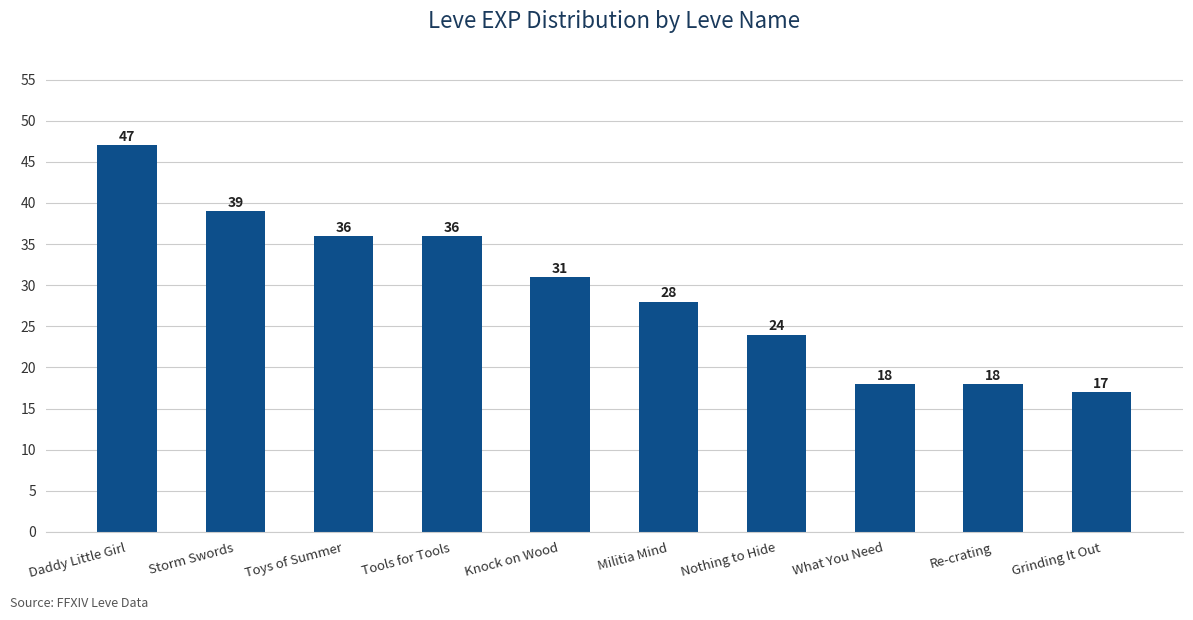

Is it true that the value at Toys of Summer is 50?

False